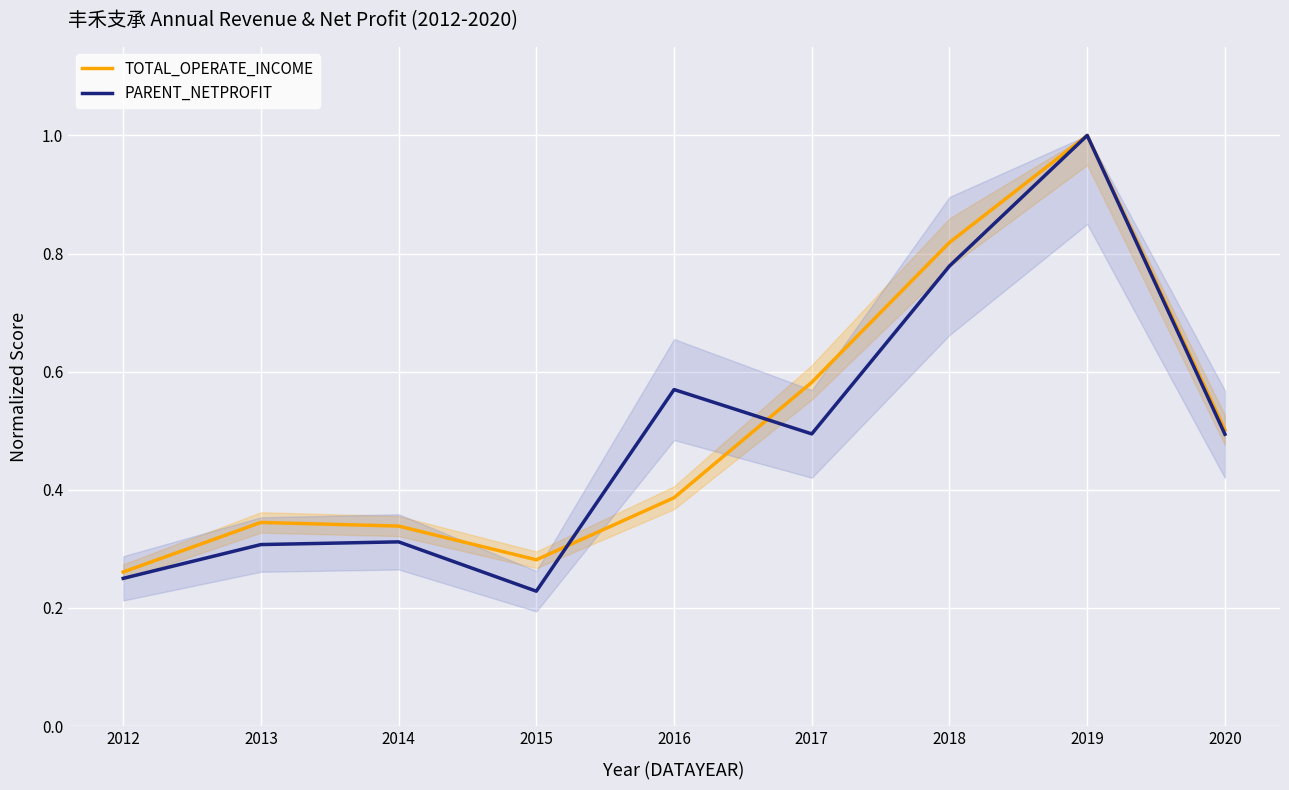

Which series has the largest total across all categories?

TOTAL_OPERATE_INCOME